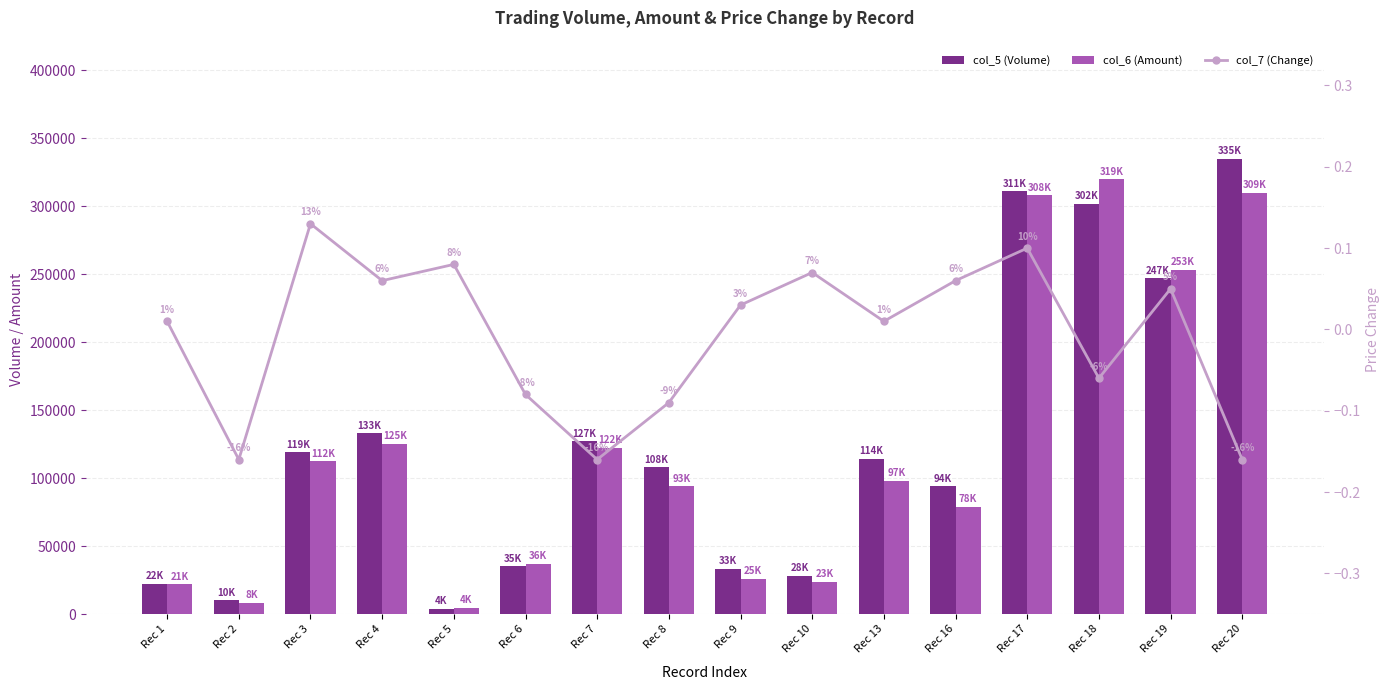

Reading left to right, transcribe all the data shown in this chart.

col_5 (Volume): Rec 1=22000.0	Rec 2=10000.0	Rec 3=119000.0	Rec 4=133000.0	Rec 5=4000.0	Rec 6=35000.0	Rec 7=127000.0	Rec 8=108000.0	Rec 9=33000.0	Rec 10=28000.0	Rec 13=114000.0	Rec 16=94000.0	Rec 17=311000.0	Rec 18=302000.0	Rec 19=247000.0	Rec 20=335000.0
col_6 (Amount): Rec 1=21920.0	Rec 2=8100.0	Rec 3=112260.0	Rec 4=125260.0	Rec 5=4320.0	Rec 6=36780.0	Rec 7=122180.0	Rec 8=93890.0	Rec 9=25740.0	Rec 10=23490.0	Rec 13=97770.0	Rec 16=78640.0	Rec 17=308070.0	Rec 18=319810.0	Rec 19=253440.0	Rec 20=309600.0
col_7 (Change): Rec 1=0.0	Rec 2=-0.2	Rec 3=0.1	Rec 4=0.1	Rec 5=0.1	Rec 6=-0.1	Rec 7=-0.2	Rec 8=-0.1	Rec 9=0.0	Rec 10=0.1	Rec 13=0.0	Rec 16=0.1	Rec 17=0.1	Rec 18=-0.1	Rec 19=0.1	Rec 20=-0.2